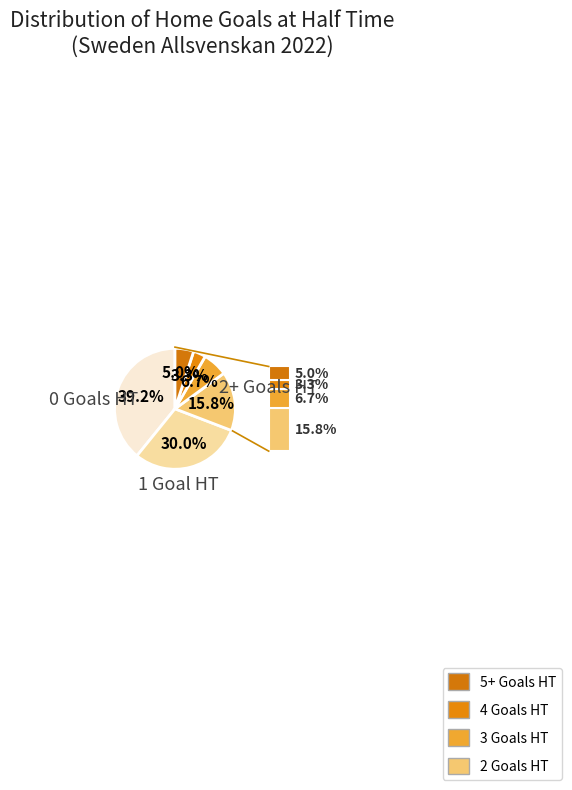

How many slices are in this pie chart?

6